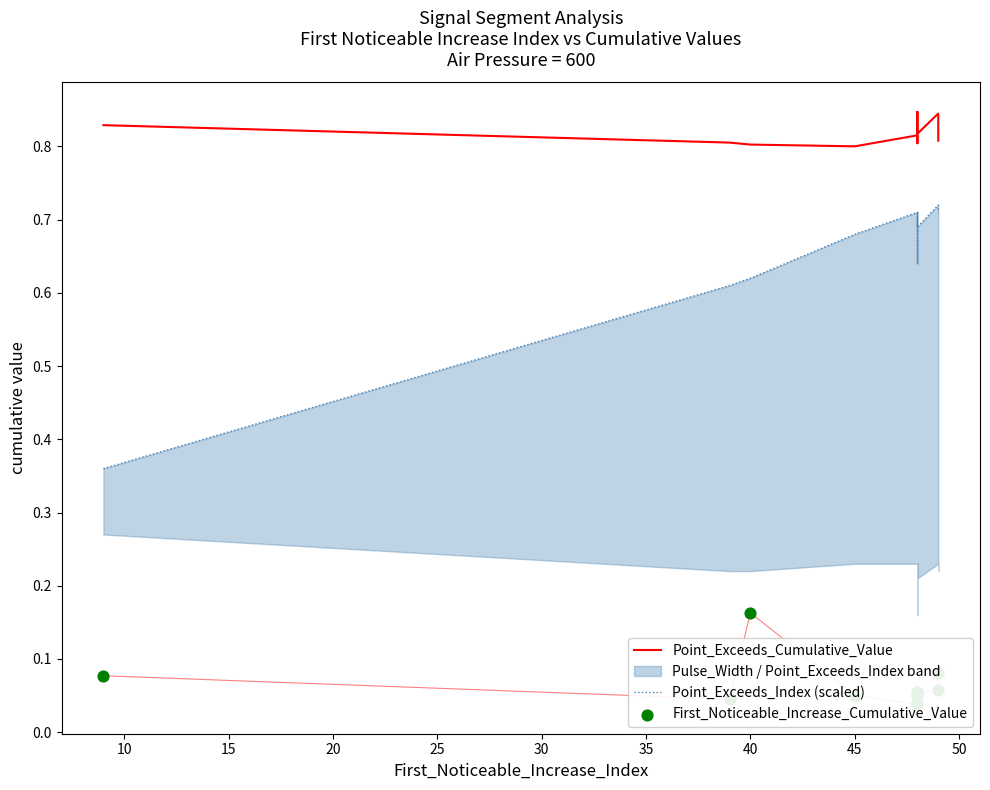

Which series reaches the maximum Y coordinate?

Point_Exceeds_Cumulative_Value